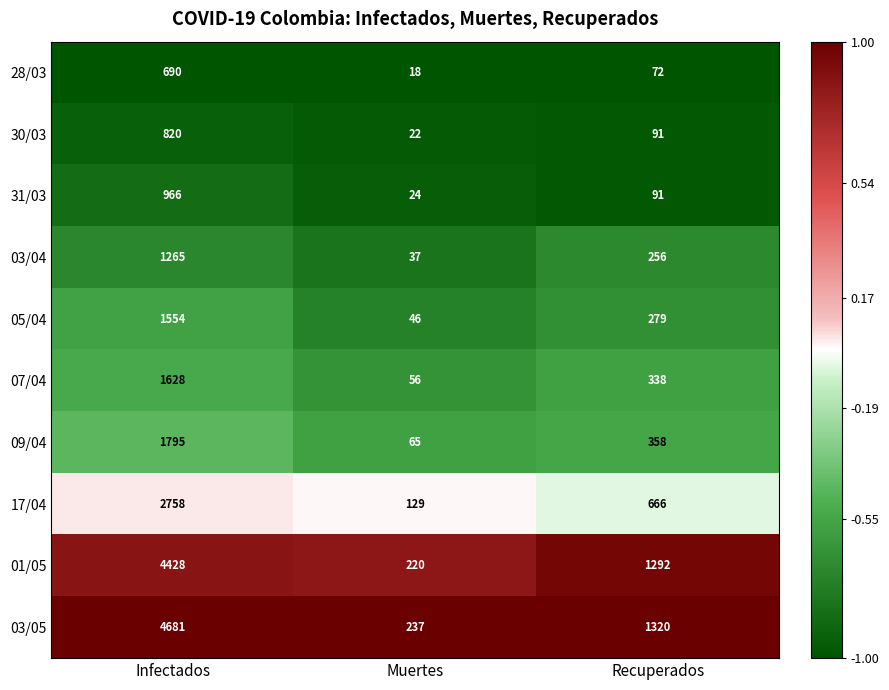

At which category is the sum across all series the highest?

Infectados